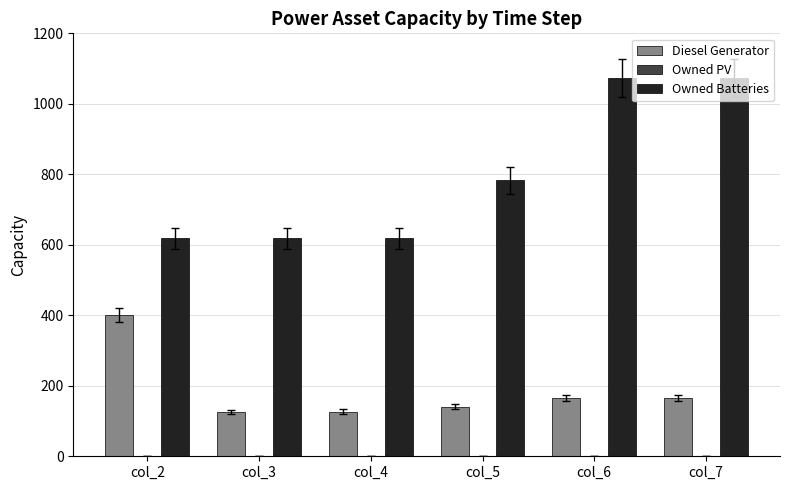

Rank the series at col_7 from lowest to highest value.

Diesel Generator, Owned Batteries